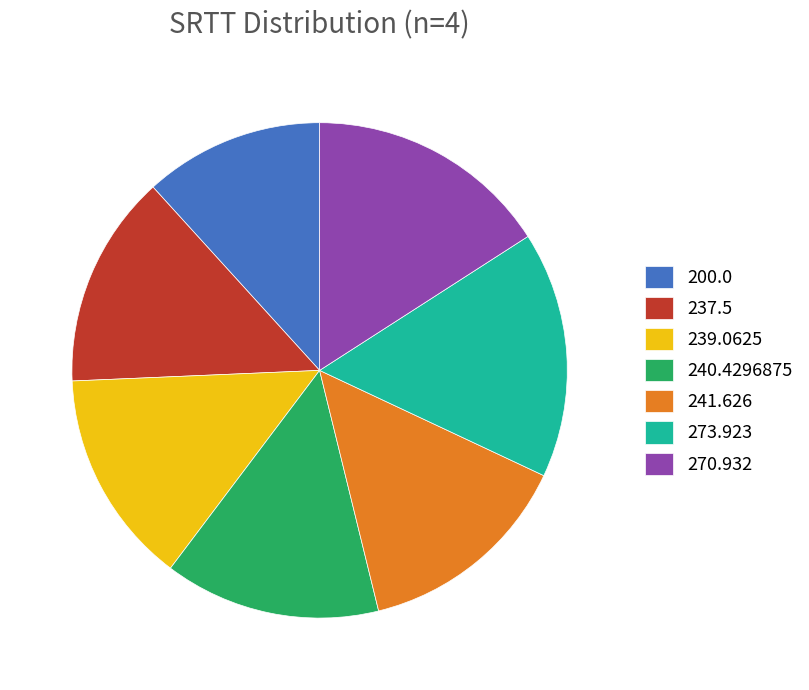

What is the ratio of the value at 200.0 to the value at 273.923?

0.7